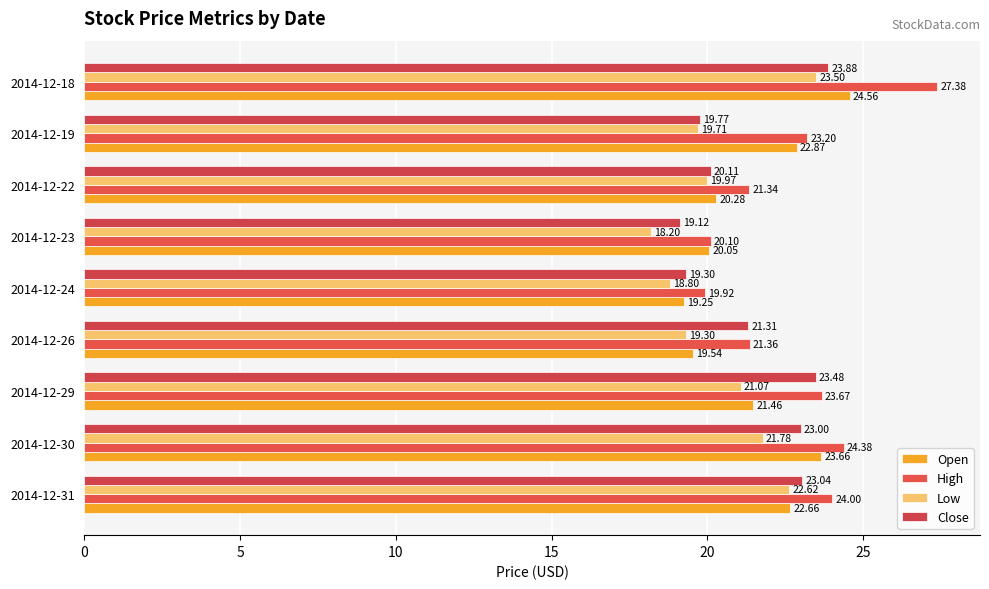

How many distinct data groups are displayed?

4